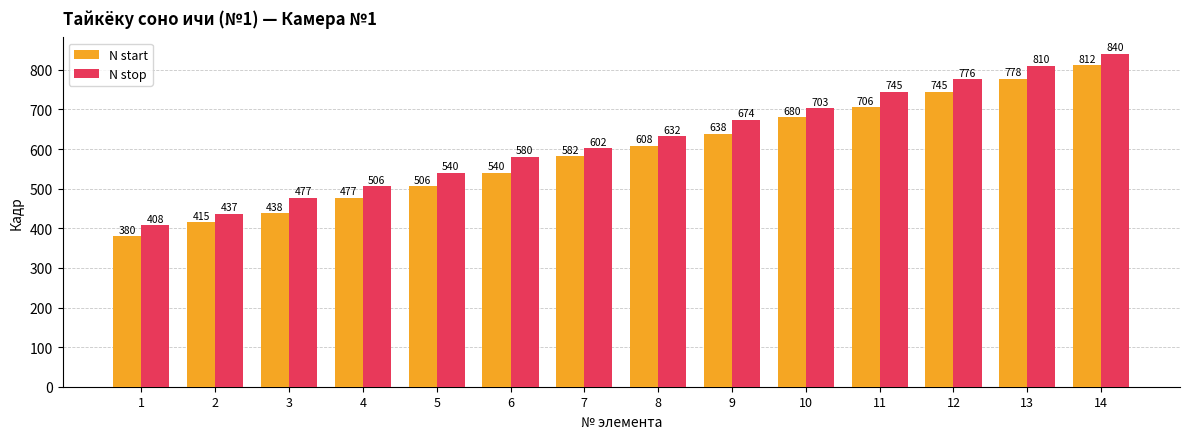

Which series has the largest total across all categories?

N stop